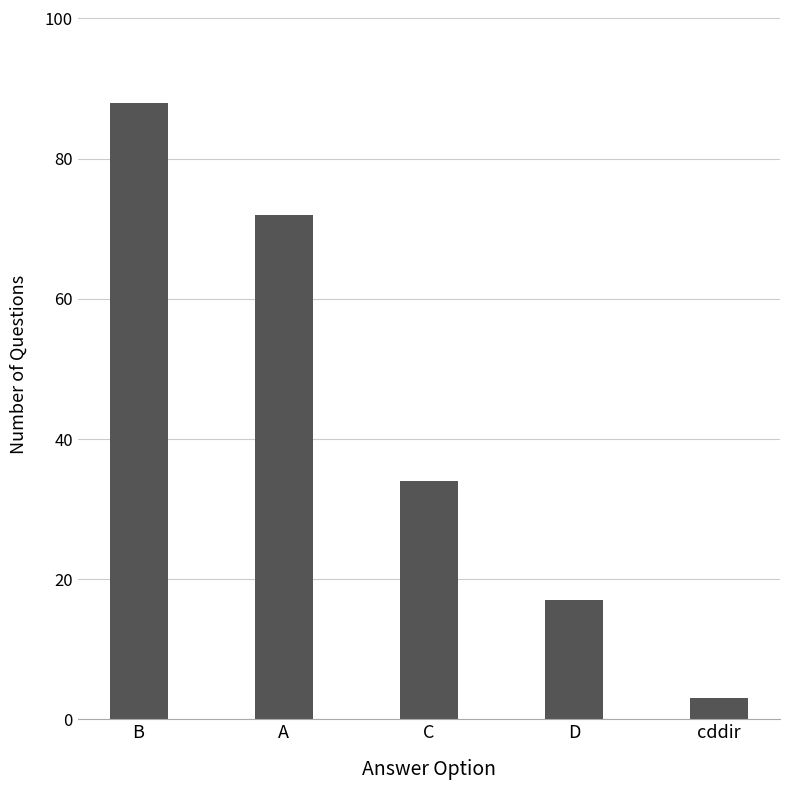

What position from the right is B?

5